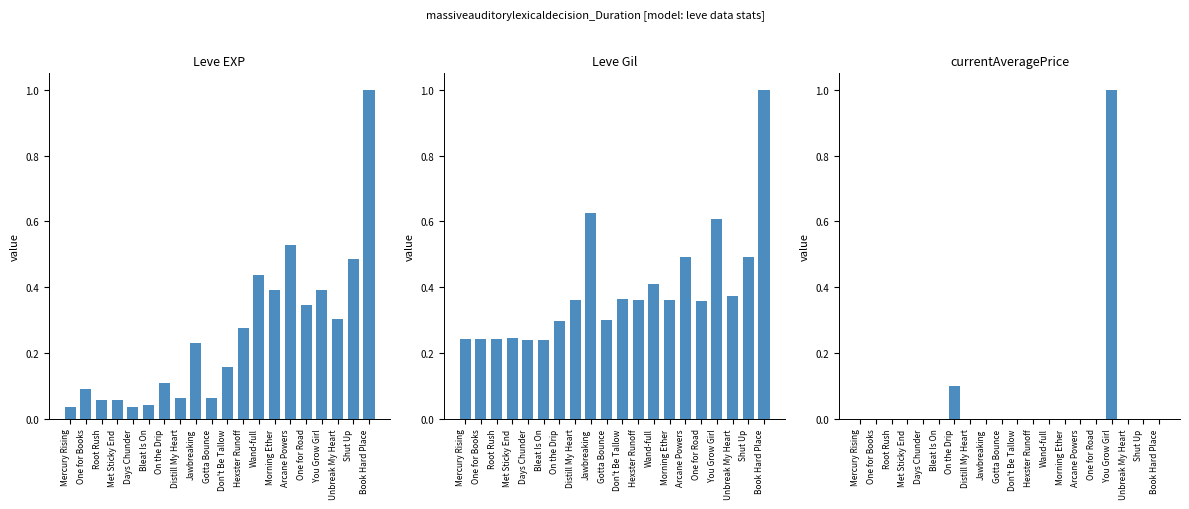

Which category has the highest value across all series?

Book Hard Place